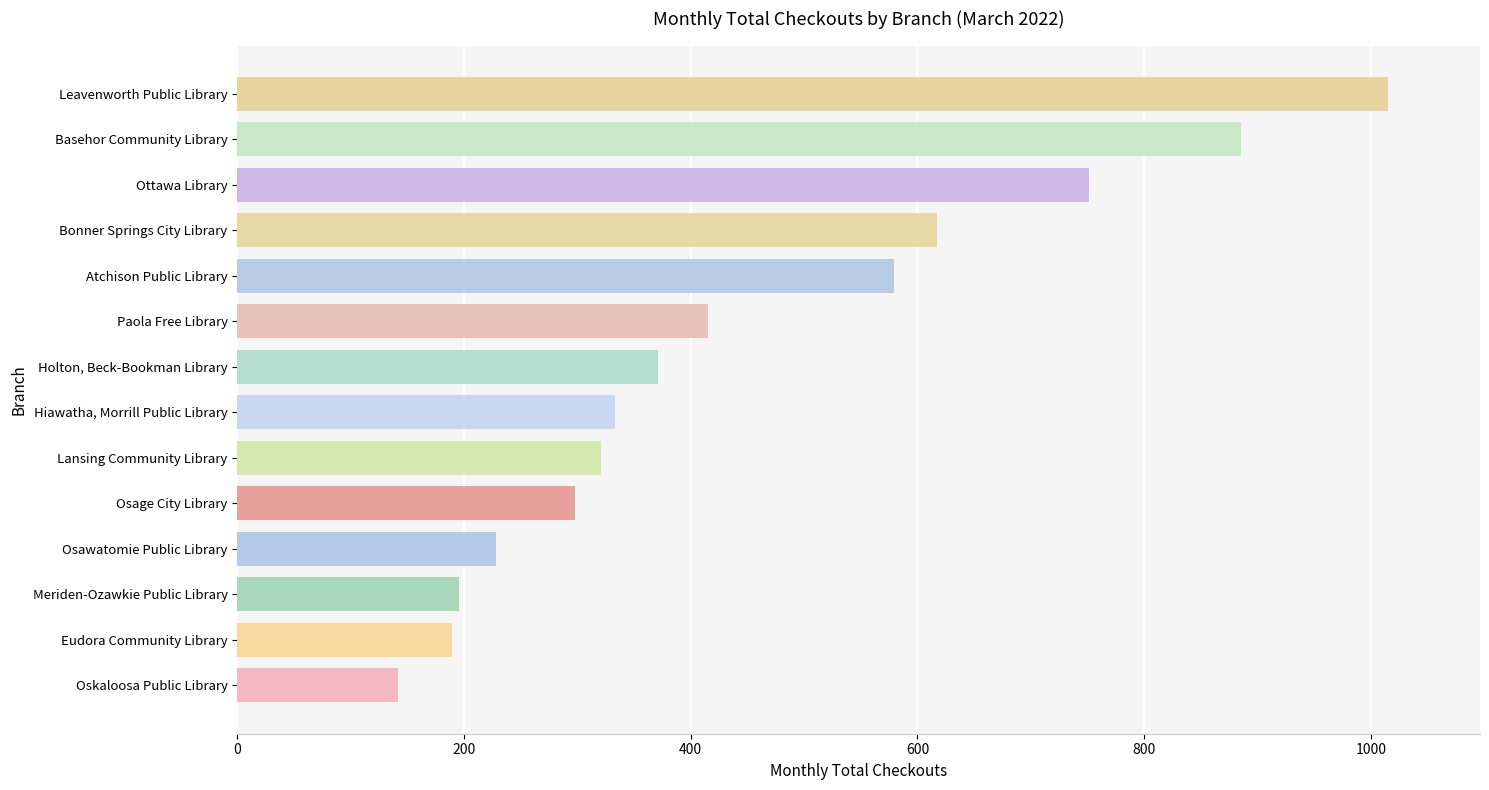

Reading top to bottom, what are all the values shown in this chart?

Leavenworth Public Library=1015	Basehor Community Library=885	Ottawa Library=751	Bonner Springs City Library=617	Atchison Public Library=579	Paola Free Library=415	Holton, Beck-Bookman Library=371	Hiawatha, Morrill Public Library=333	Lansing Community Library=321	Osage City Library=298	Osawatomie Public Library=228	Meriden-Ozawkie Public Library=196	Eudora Community Library=189	Oskaloosa Public Library=142